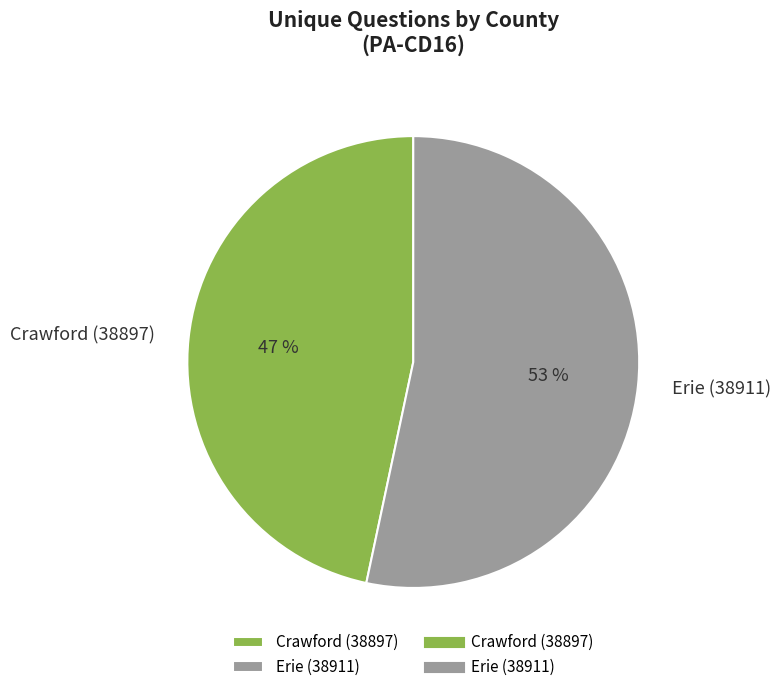

Approximately how many times larger is the value at Erie (38911) compared to Crawford (38897)?

1.1